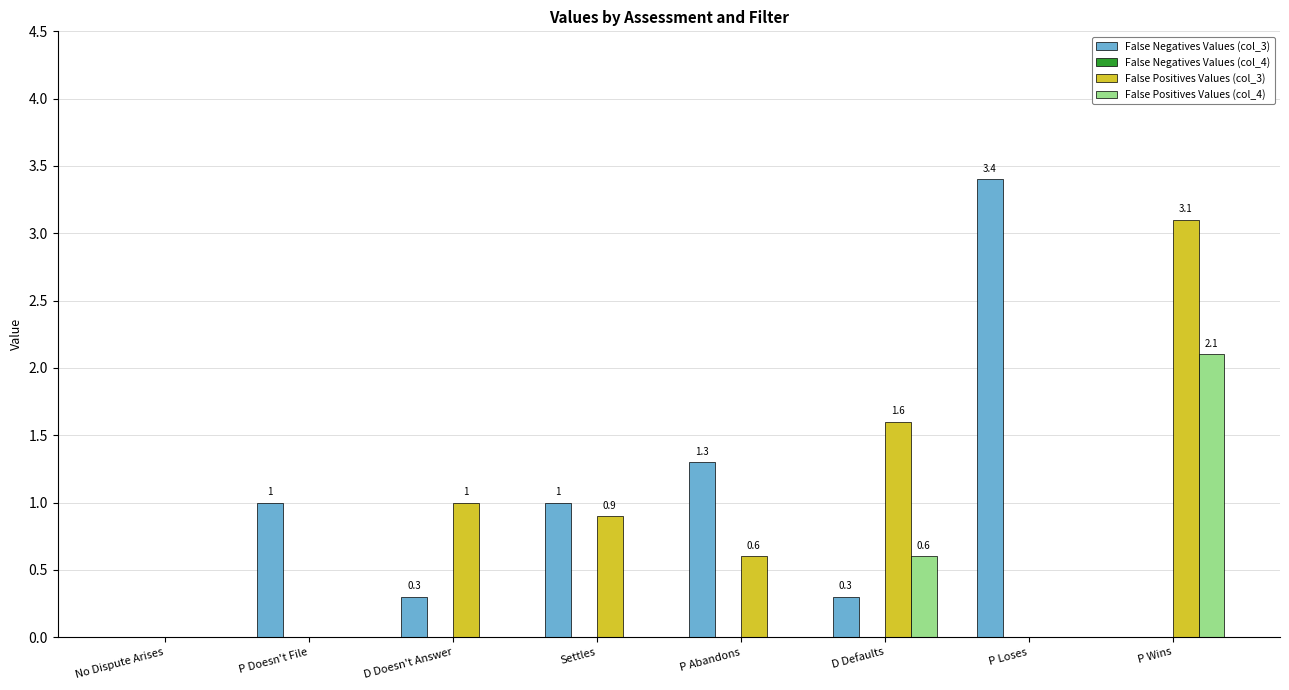

How many False Positives Values (col_4) values are between 0 and 1?

7